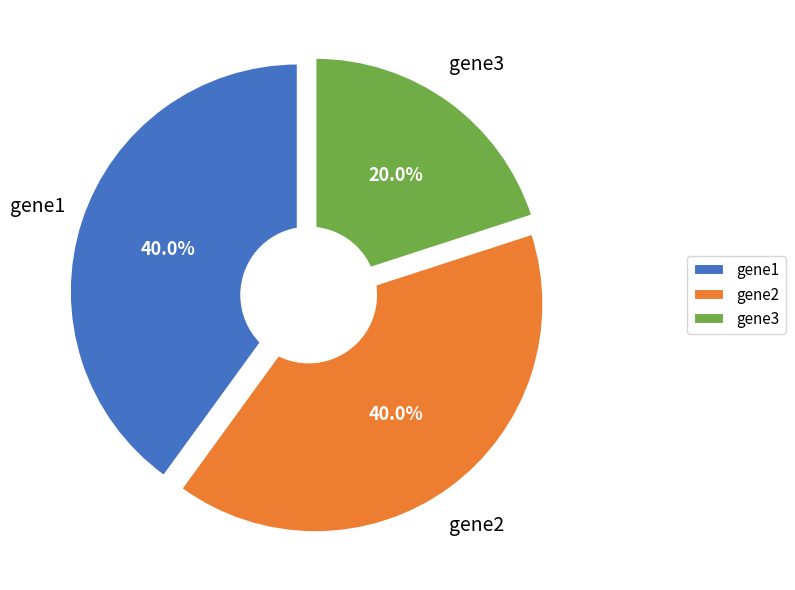

What is the change in value from gene2 to gene3?

-1